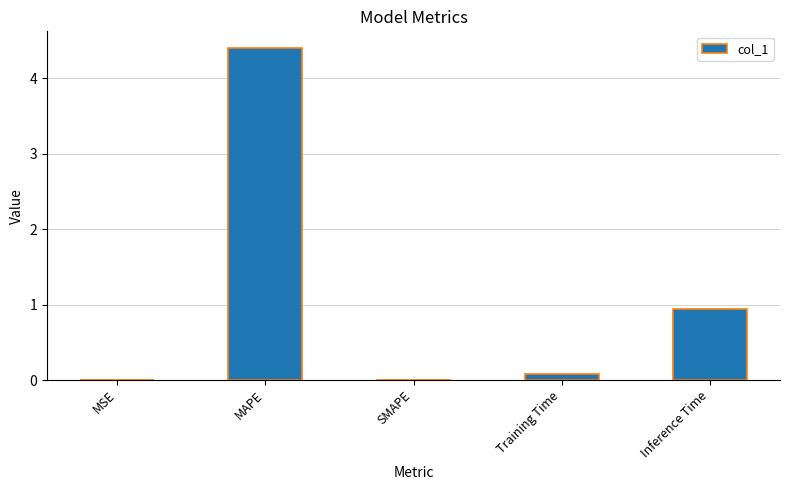

How many data points does each series have?

5